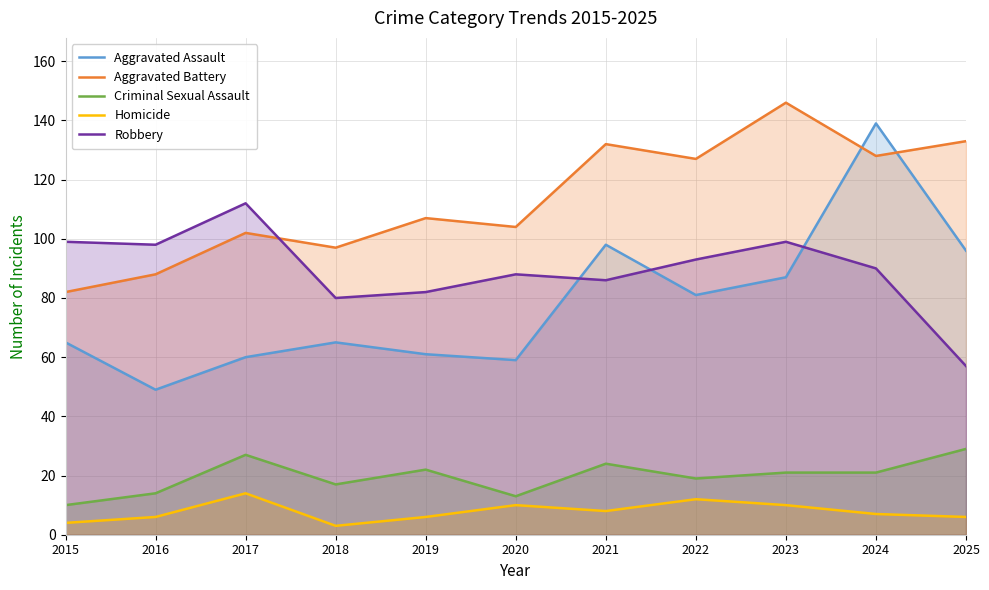

What is the average value of the Aggravated Assault series?

78